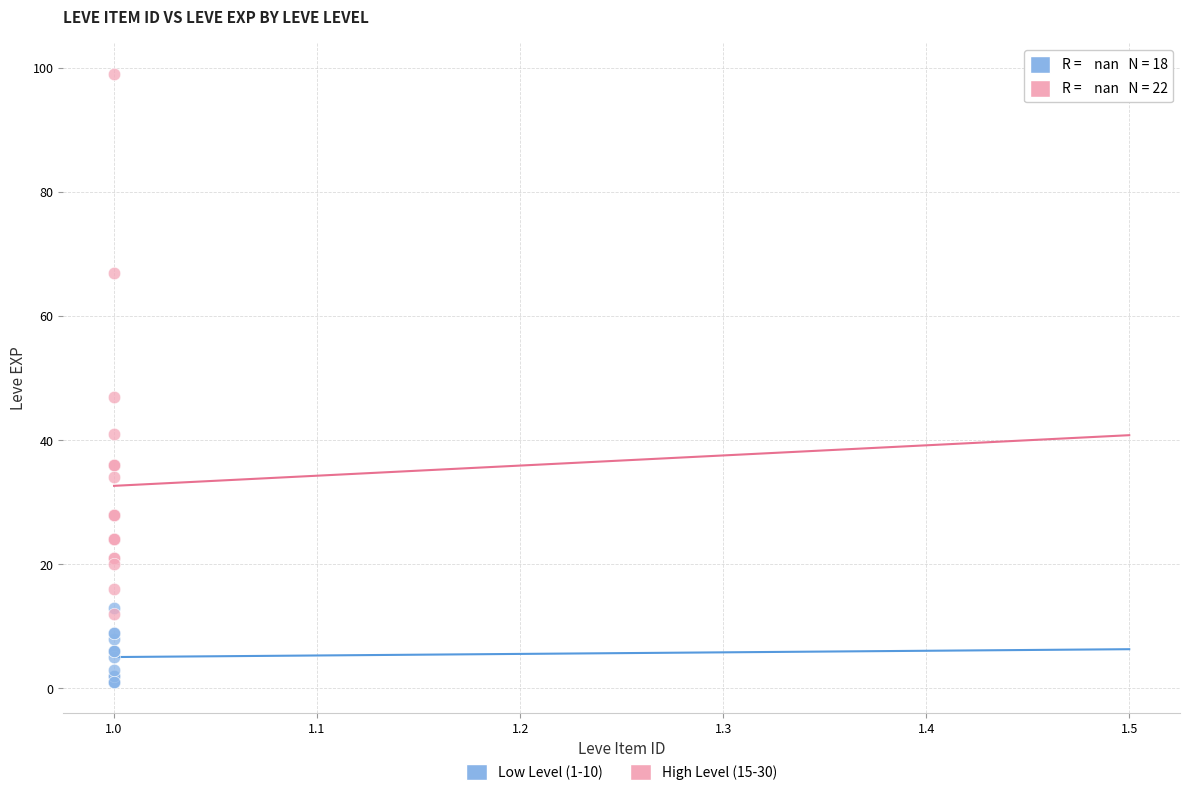

Which series reaches the maximum Y coordinate?

High Level (15-30)